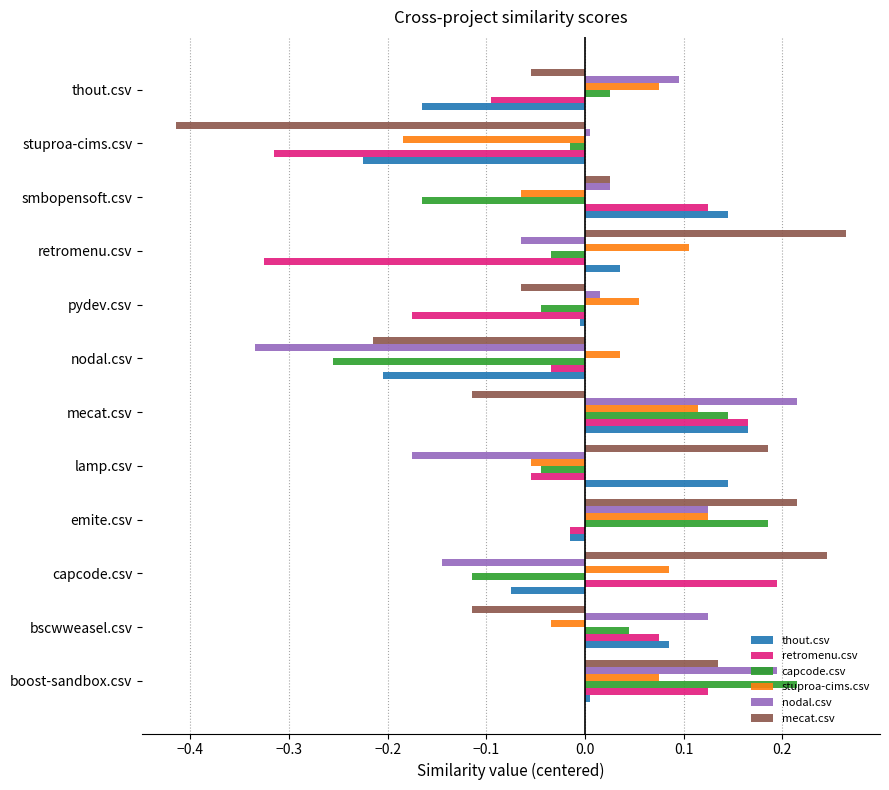

At which category is the sum across all series the highest?

boost-sandbox.csv